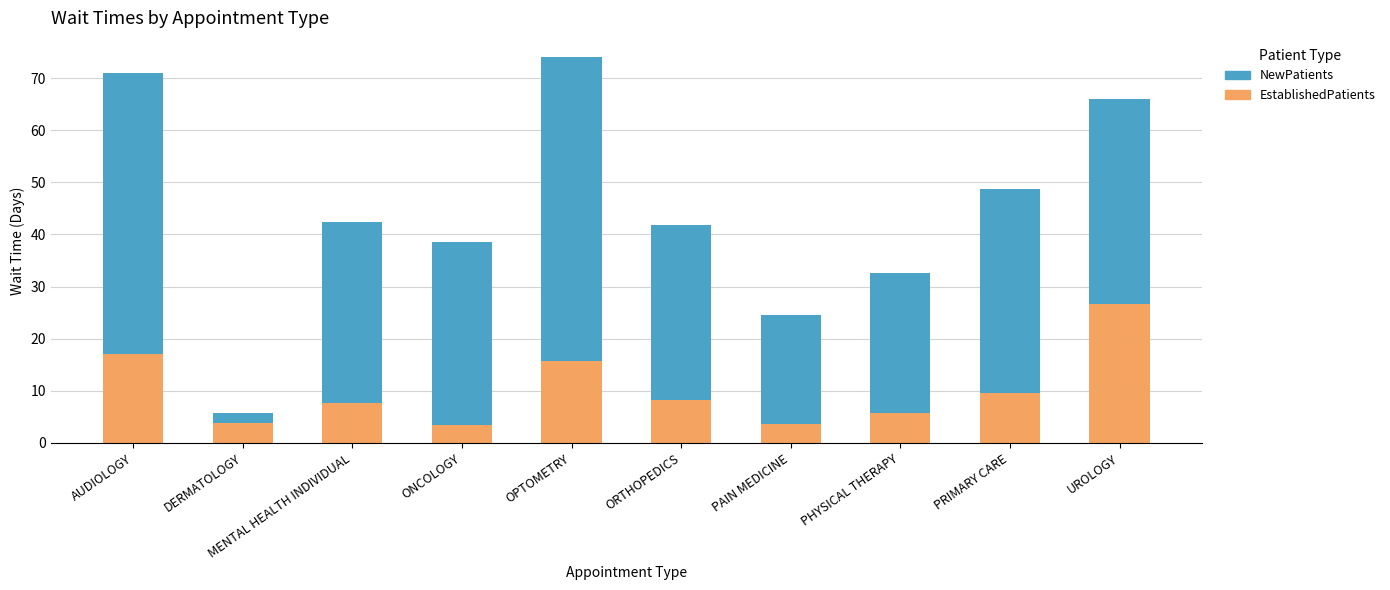

How many distinct data groups are displayed?

2